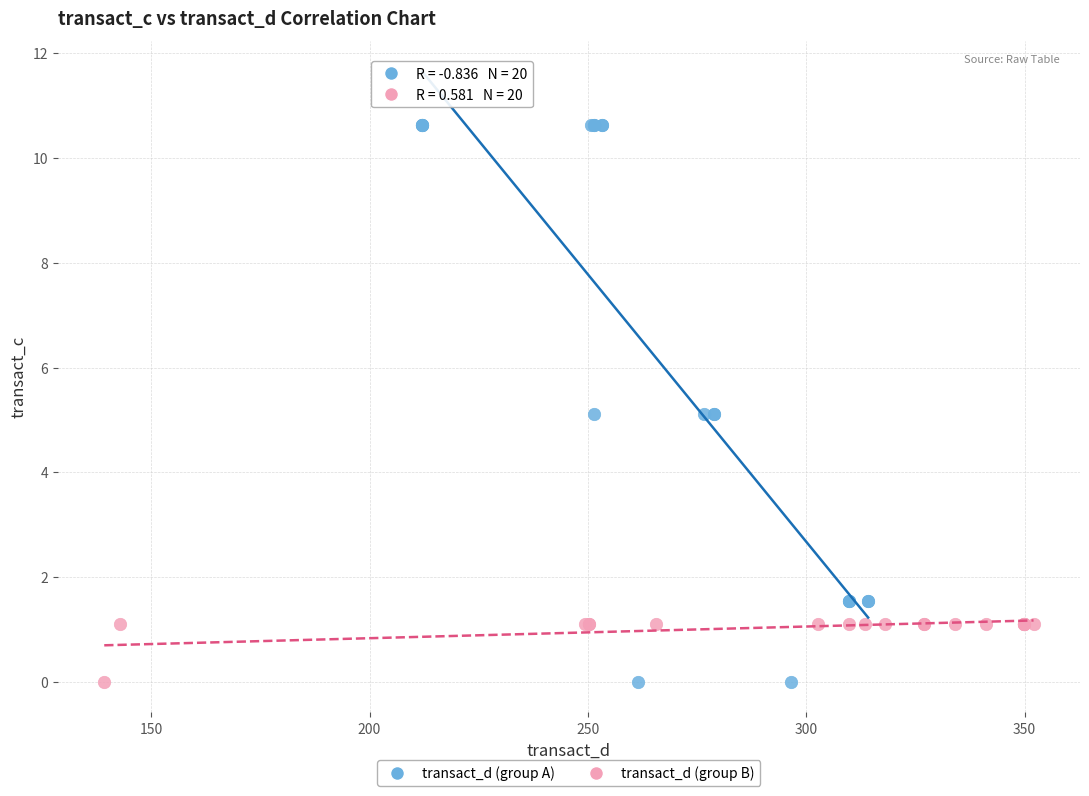

Which series has the largest Y range (max minus min)?

transact_d (group A)